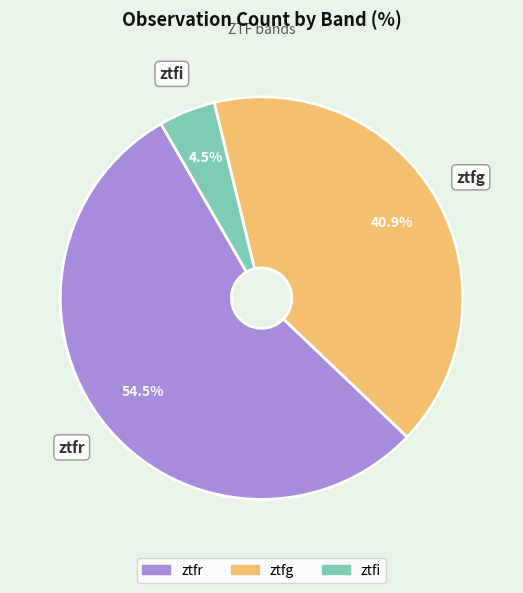

Which category has the biggest portion of the pie?

ztfr